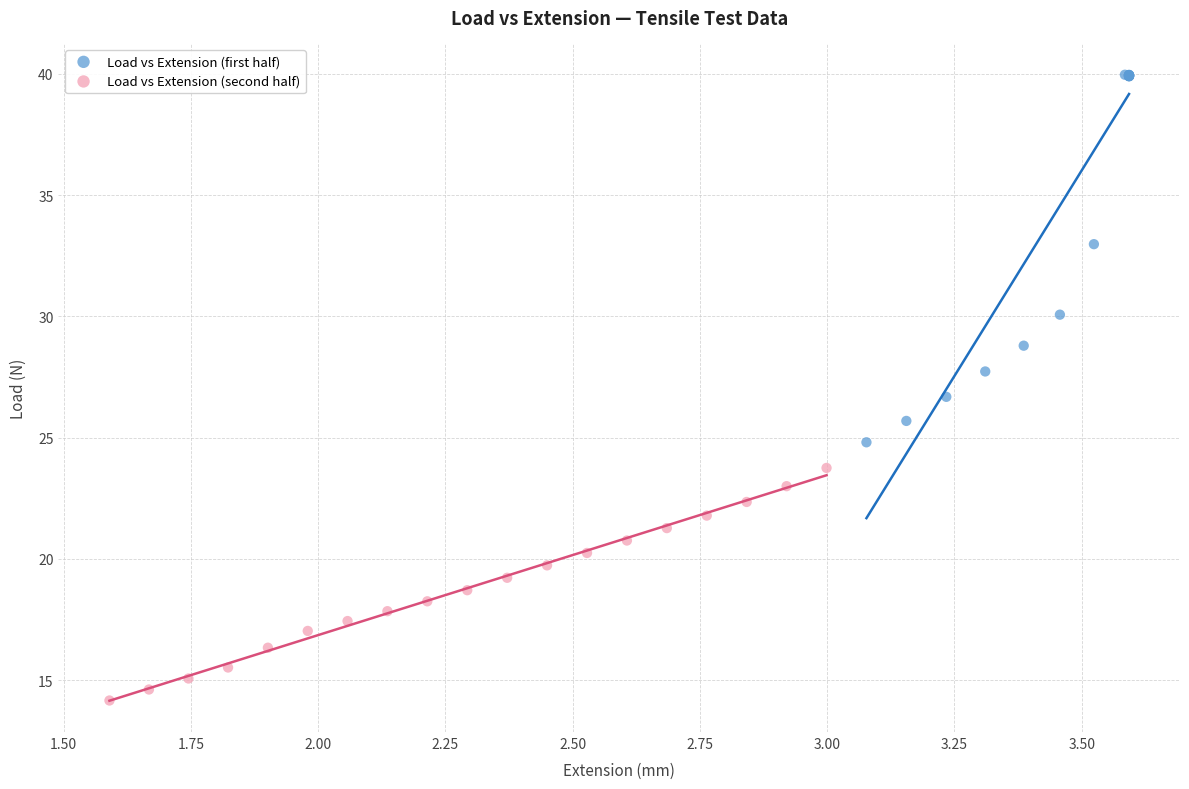

Which series contains the highest Y value?

Load vs Extension (first half)